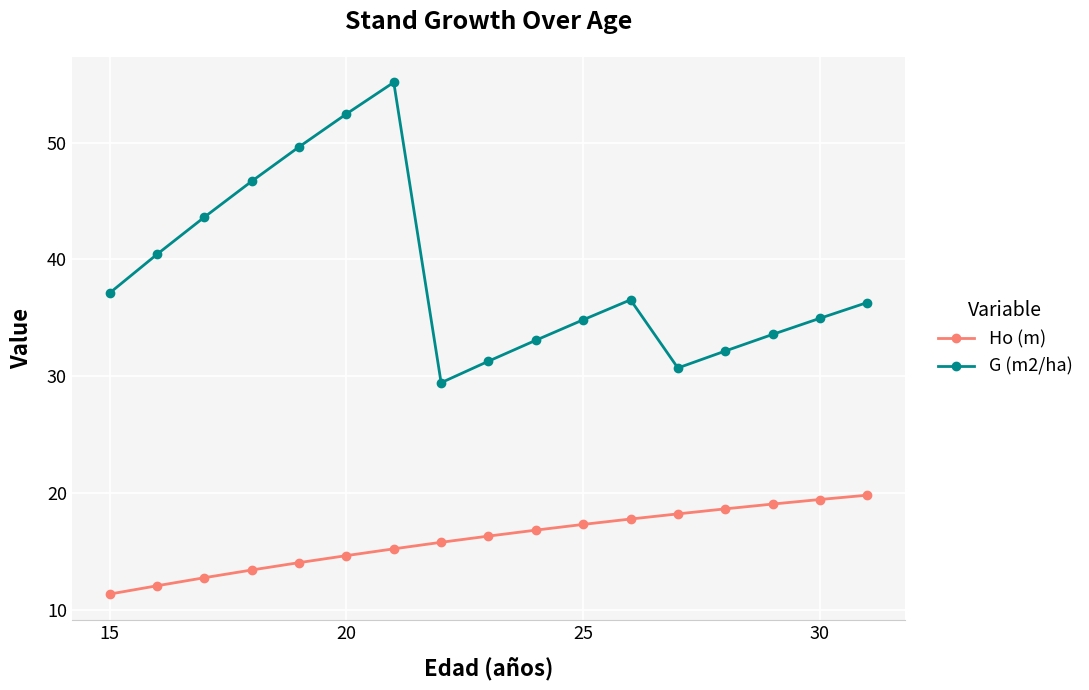

Which series has the largest total across all categories?

G (m2/ha)